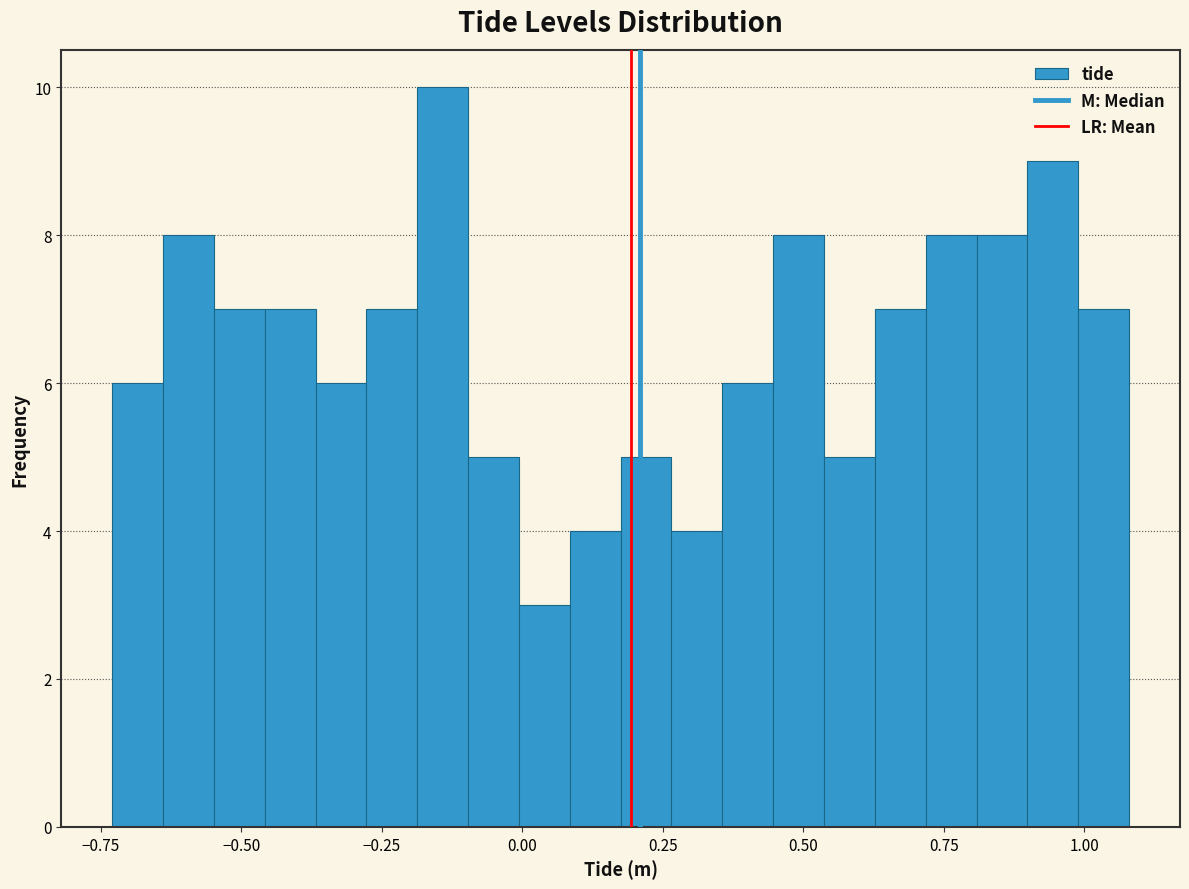

Around what value on the x-axis is the tallest bar? Give the approximate position of its centre, as read against the axis.

-0.15